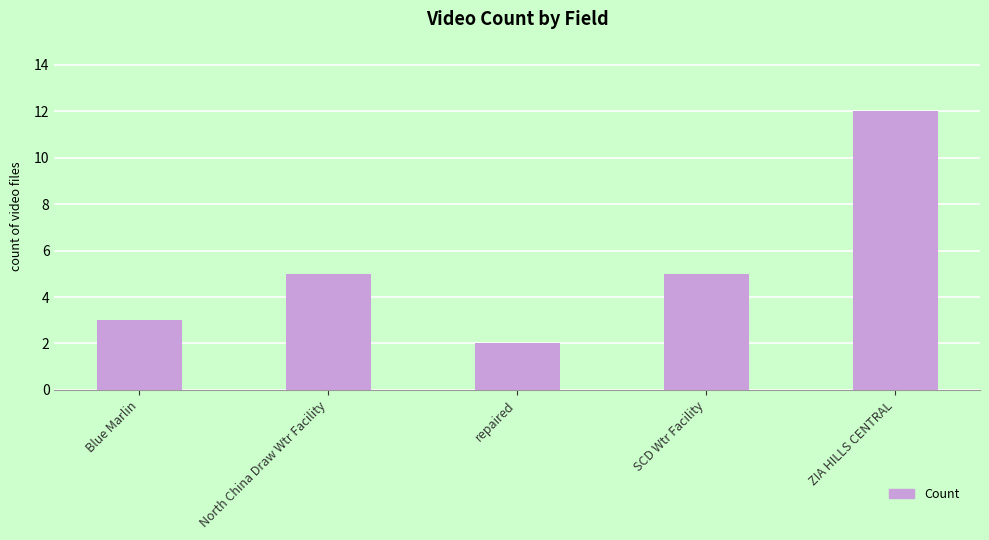

How many data points does each series have?

5